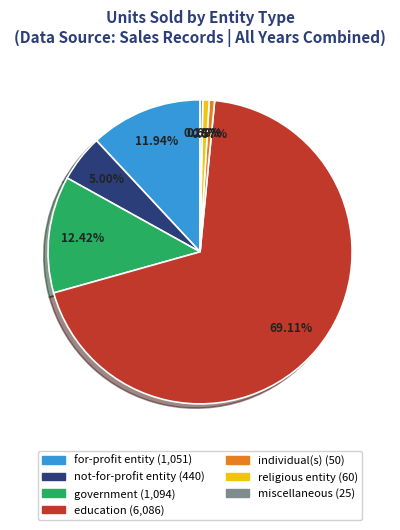

How many segments does this pie chart have?

7